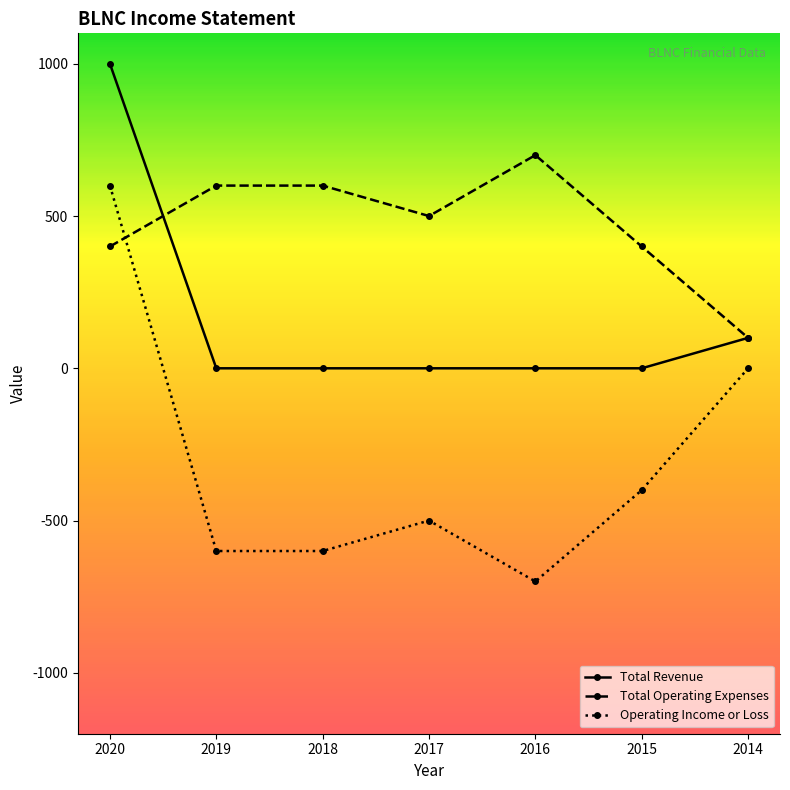

Does the chart have visible grid lines?

No